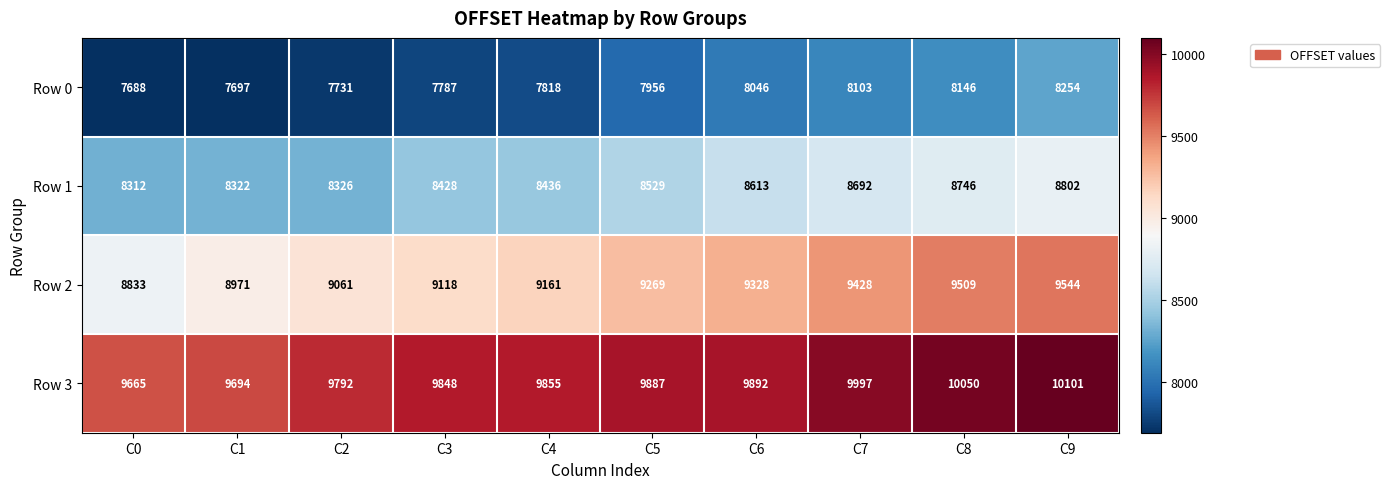

True or false: Row 0 has a value of 1732 at C7.

False